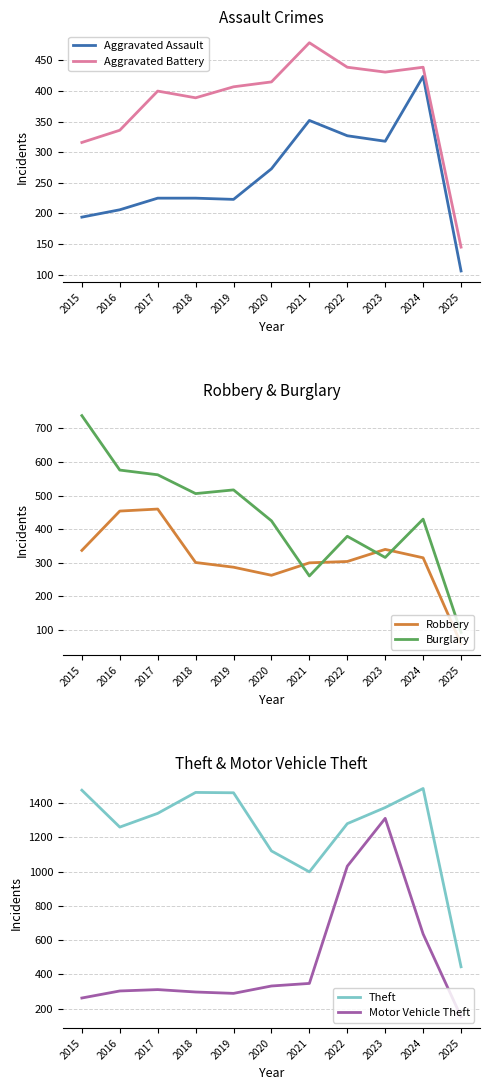

What is the maximum value shown in the chart?

1484